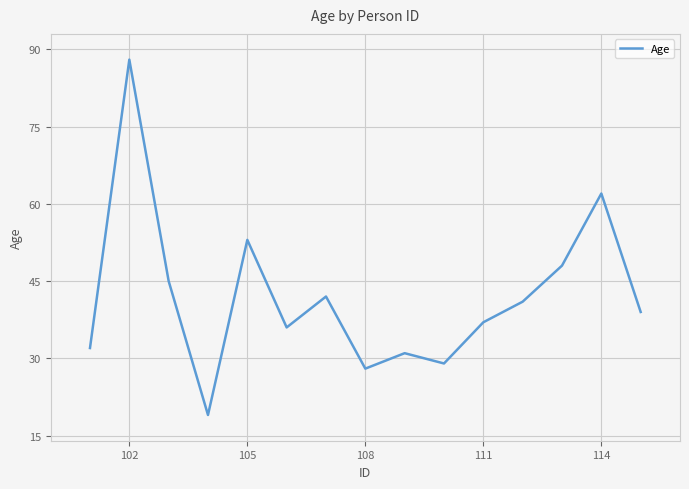

What is the difference between the maximum and minimum values?

69